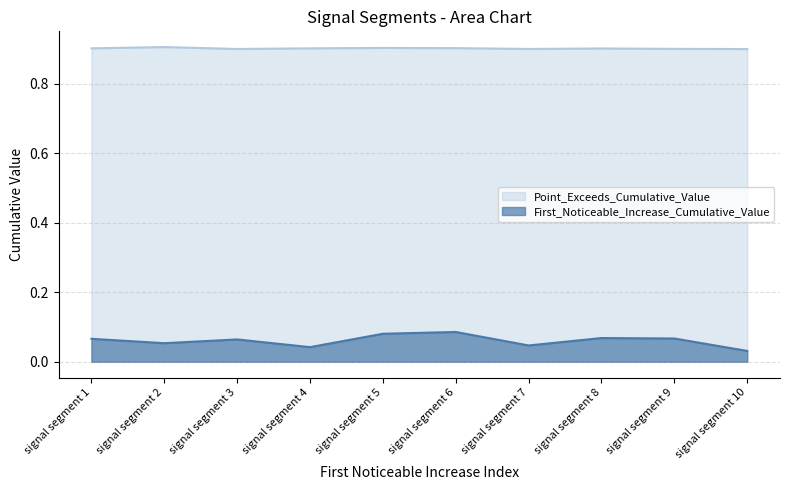

Reading left to right, transcribe all the data shown in this chart.

First_Noticeable_Increase_Cumulative_Value: 0.1	0.1	0.1	0.0	0.1	0.1	0.0	0.1	0.1	0.0
Point_Exceeds_Cumulative_Value: 0.9	0.9	0.9	0.9	0.9	0.9	0.9	0.9	0.9	0.9